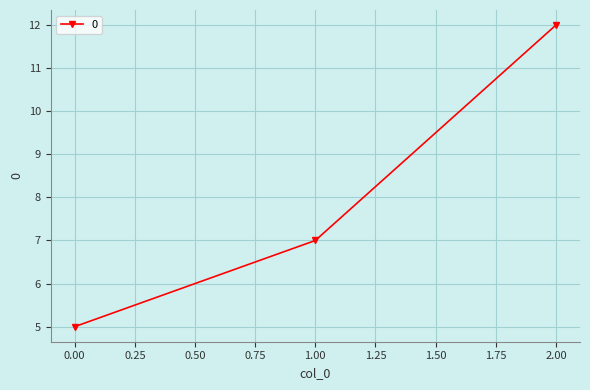

Reading left to right, list all the values displayed in this chart.

5	7	12